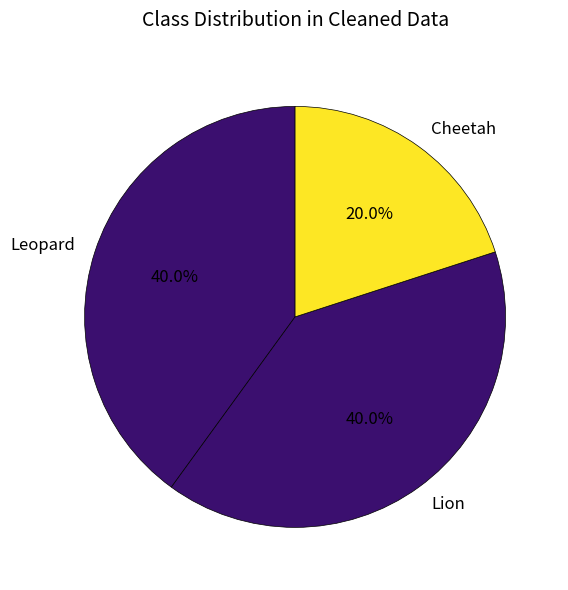

To the nearest percent, what is the difference between the largest and smallest slice percentages?

20%